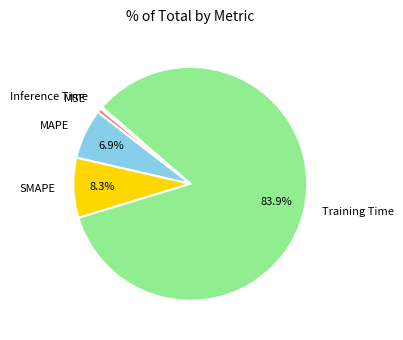

Which category has the biggest portion of the pie?

Training Time